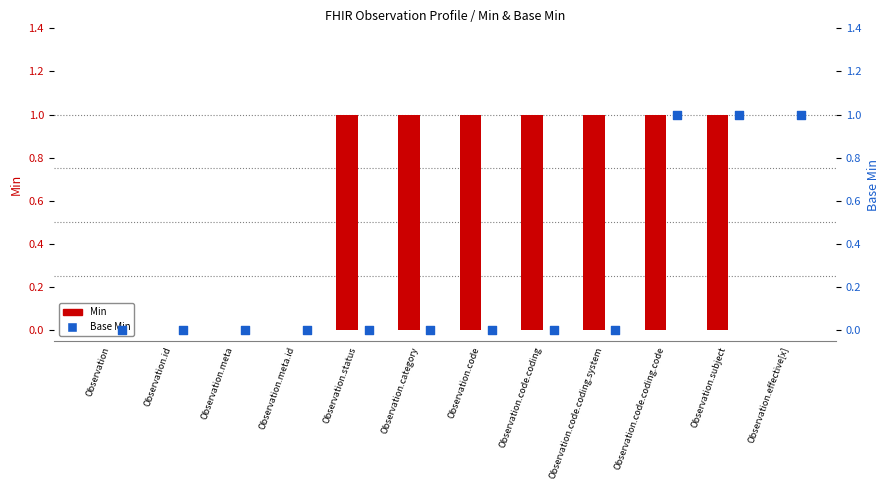

Is the value of Min at Observation.code greater than the value of Base Min at Observation.effective[x]?

No